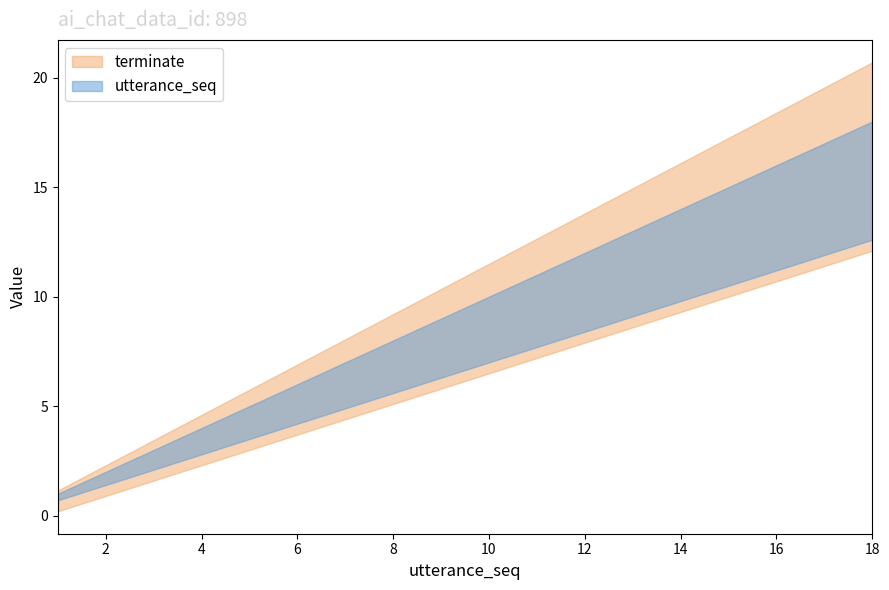

Is it true that utterance_seq equals 18 at 18?

True